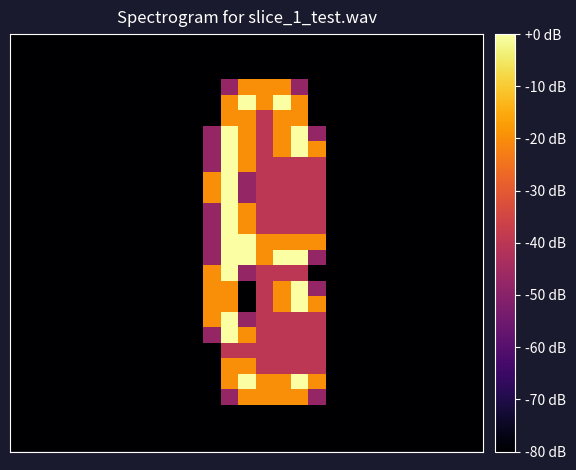

Count the number of categories in the chart.

27